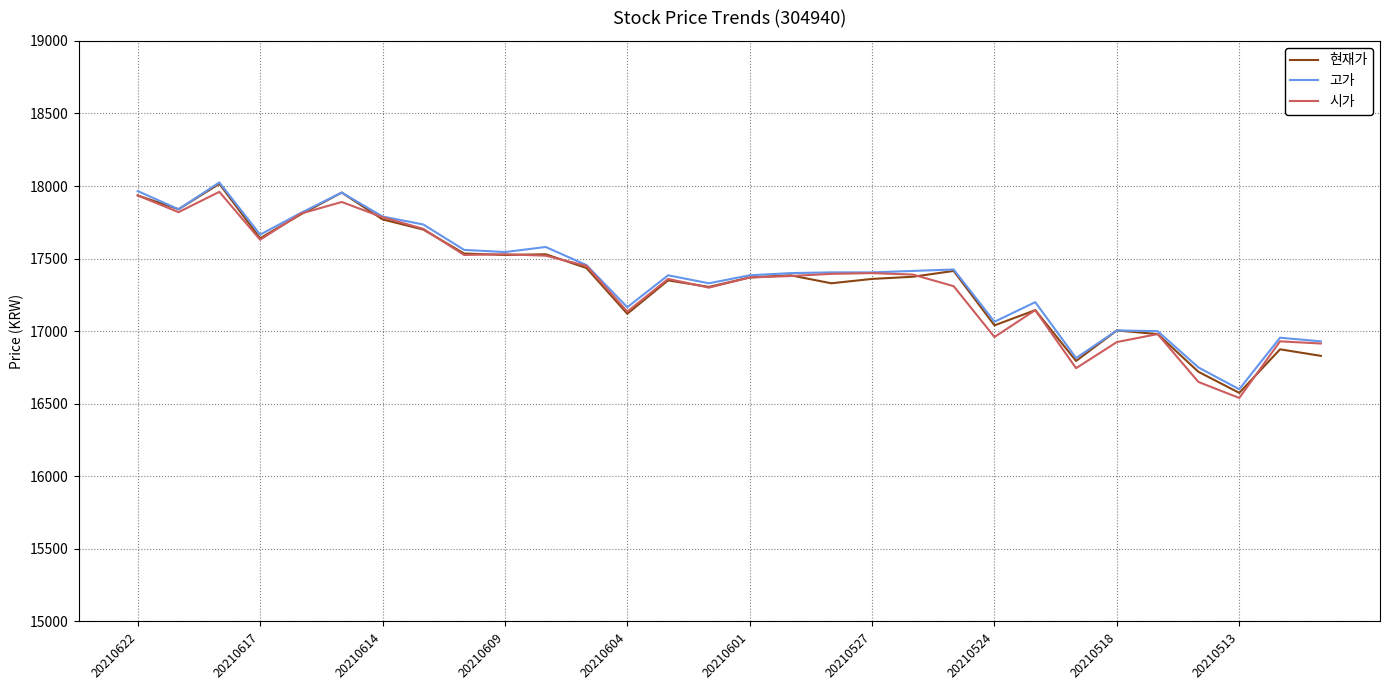

What is the lowest value of the 고가 series?

16600